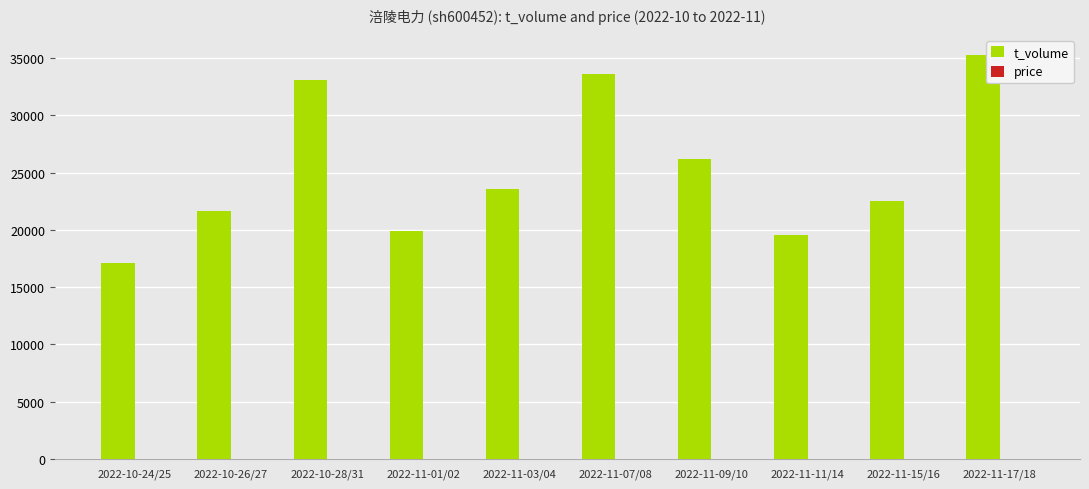

The value of t_volume at 2022-11-11/14 is 8976.4. True or false?

False